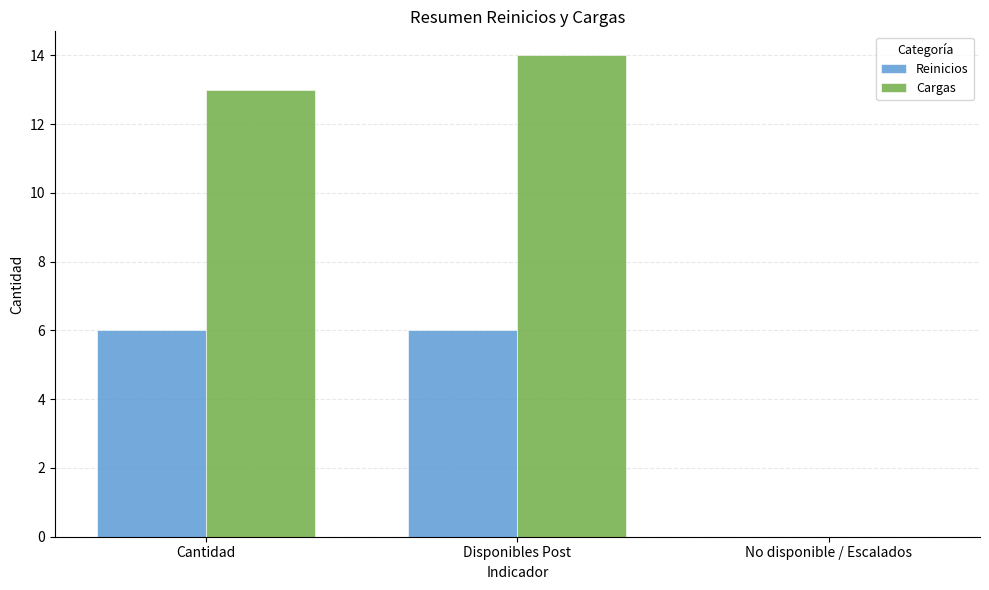

What is the maximum value shown in the chart?

14